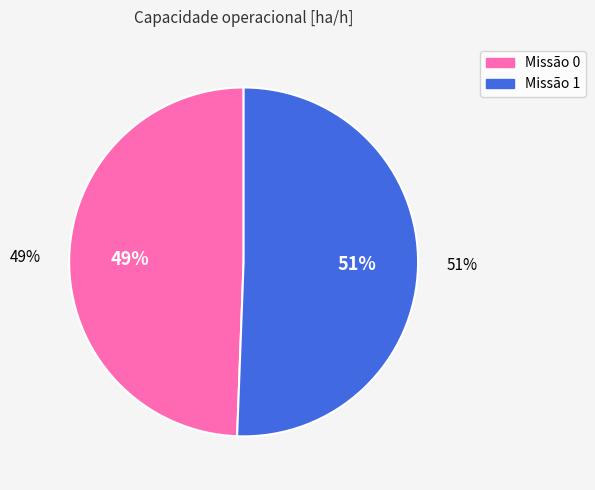

Does 0 account for over 50% of the chart?

No